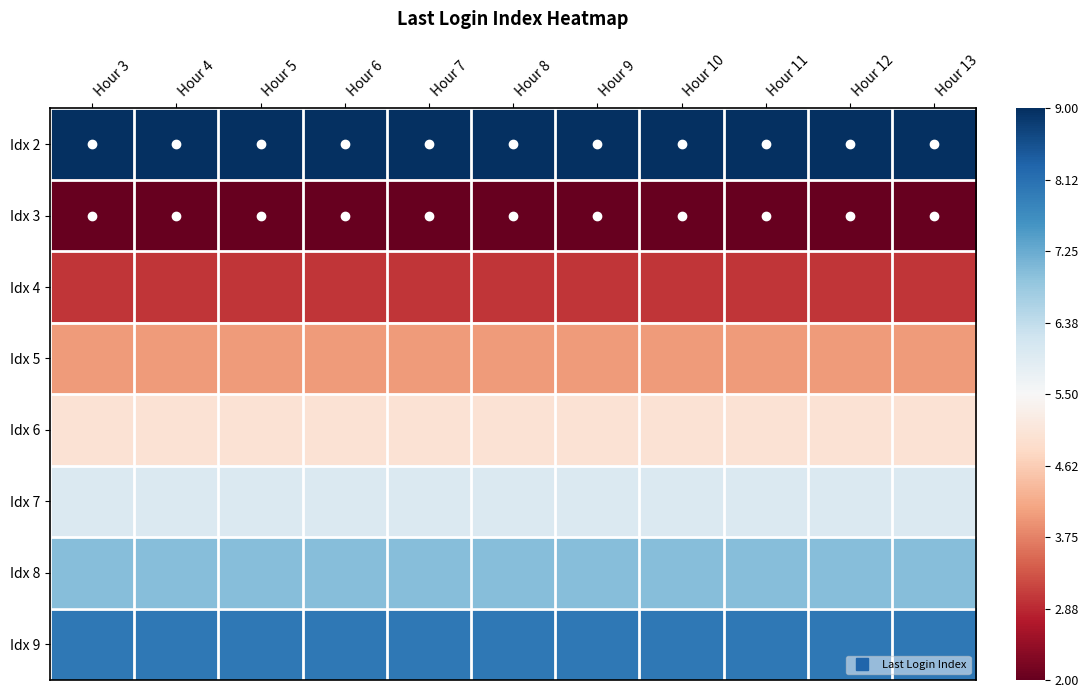

What is the difference between the highest and lowest values at Hour 7?

2.0